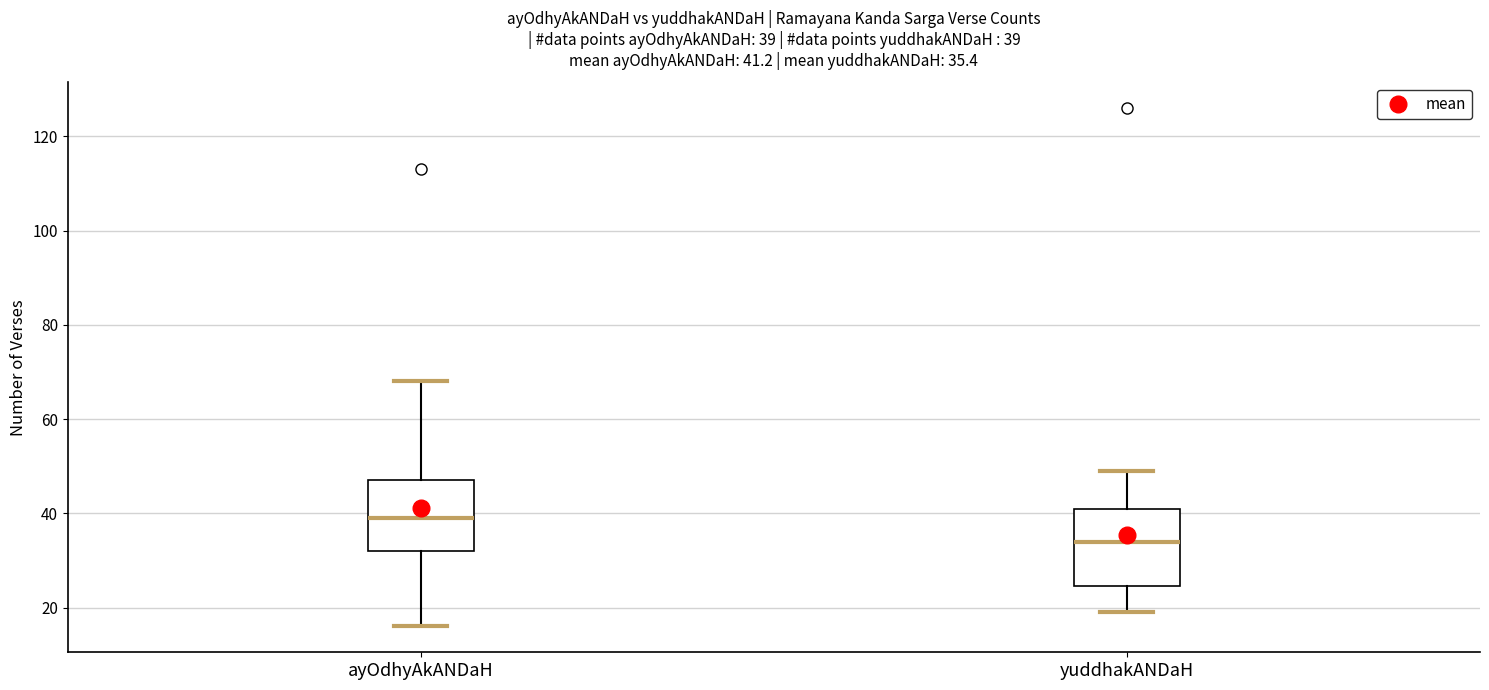

Which box has the lowest median line?

yuddhakANDaH